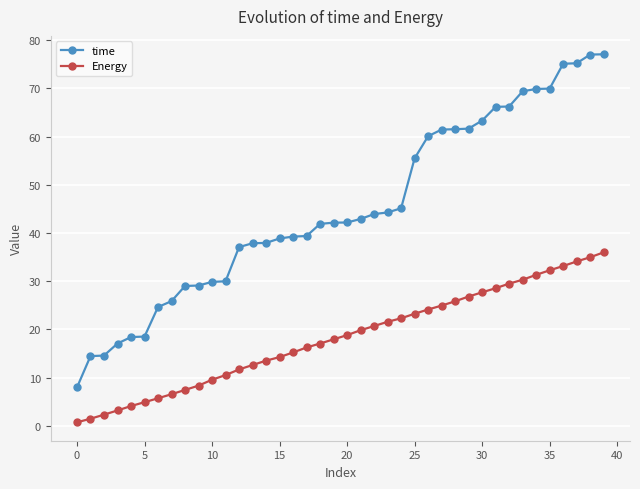

What is the average value of the time series?

45.1